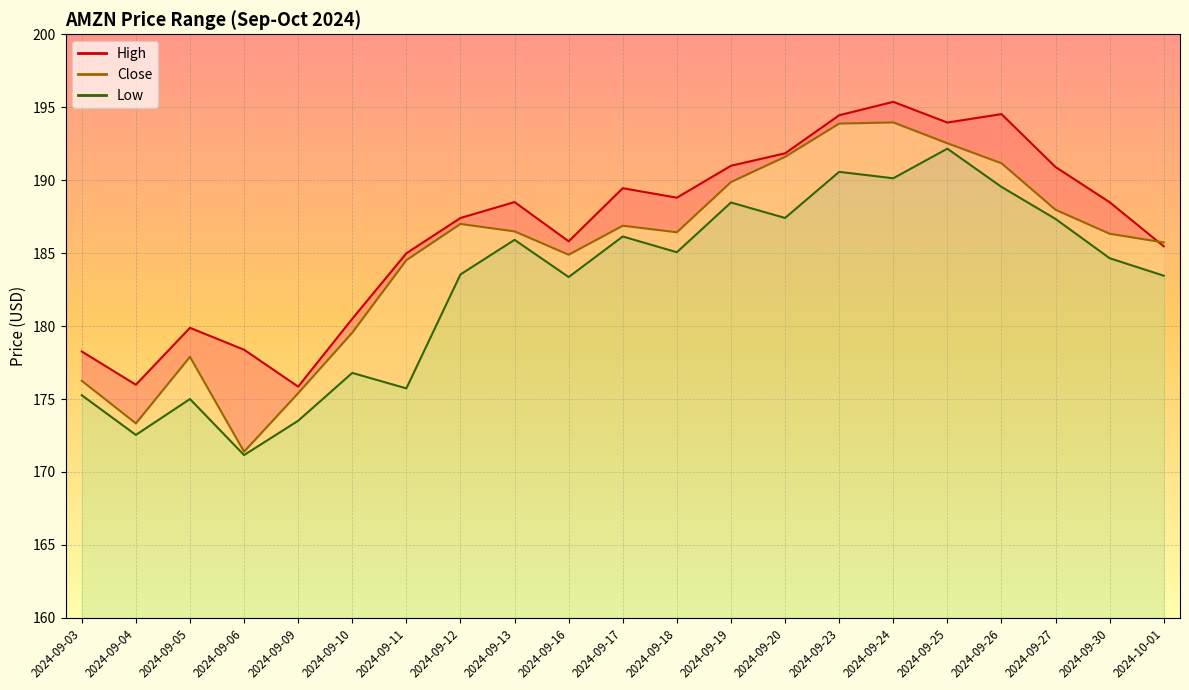

Where does the Close series first go above 186?

2024-09-12